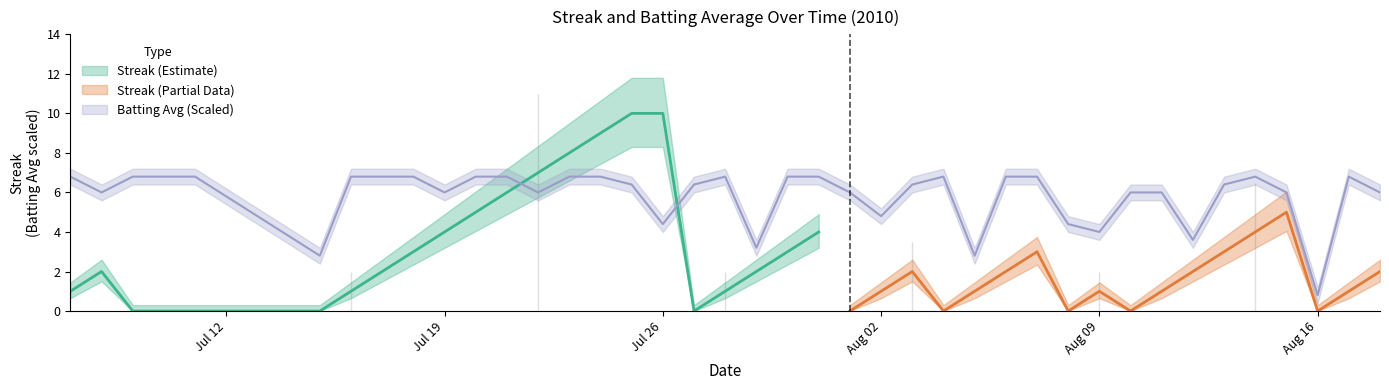

Is this an area chart (filled region under the line)?

No